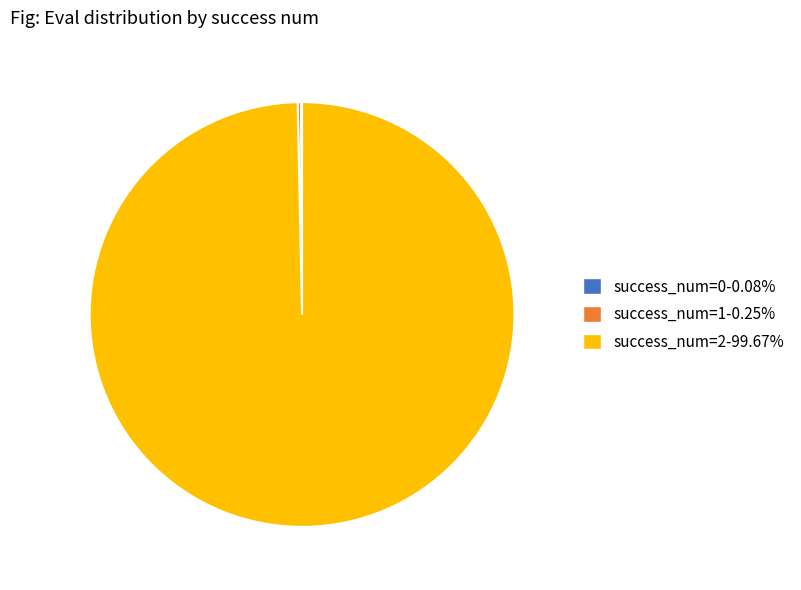

Does success_num=2-99.67% account for over 50% of the chart?

Yes